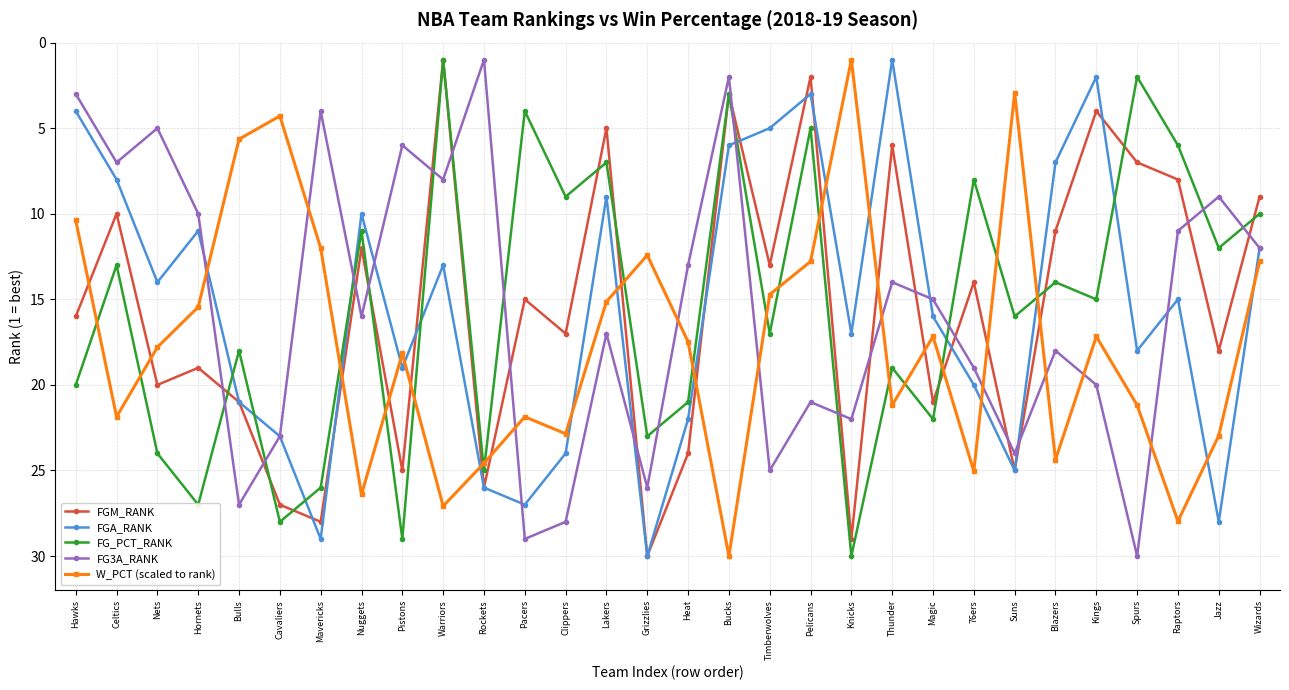

Is the value of FG3A_RANK at Nets greater than the value of FG_PCT_RANK at Jazz?

No